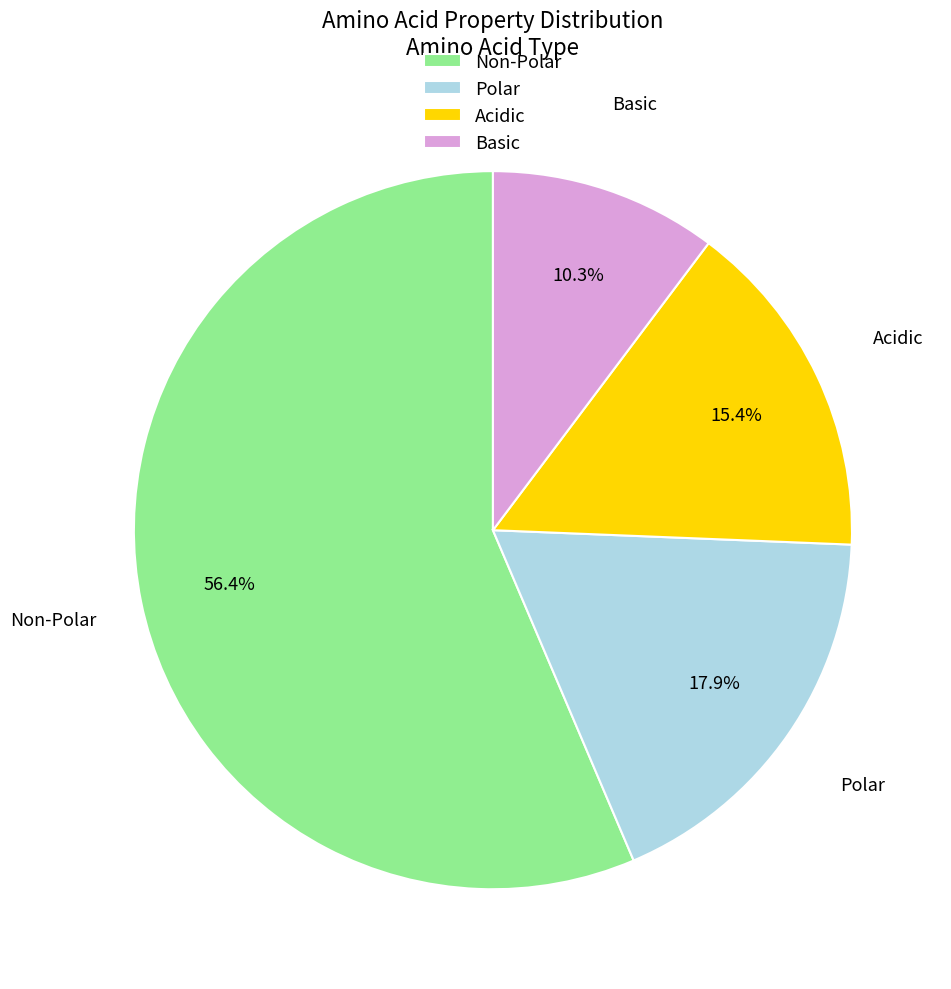

To the nearest percent, what is the difference between the largest and smallest slice percentages?

46%